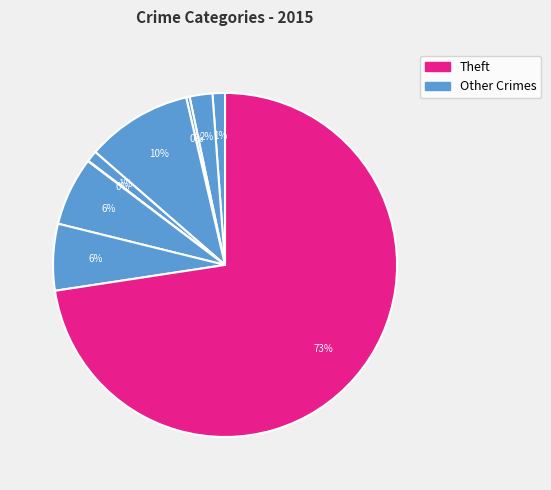

To the nearest percent, what is the average slice percentage?

11%